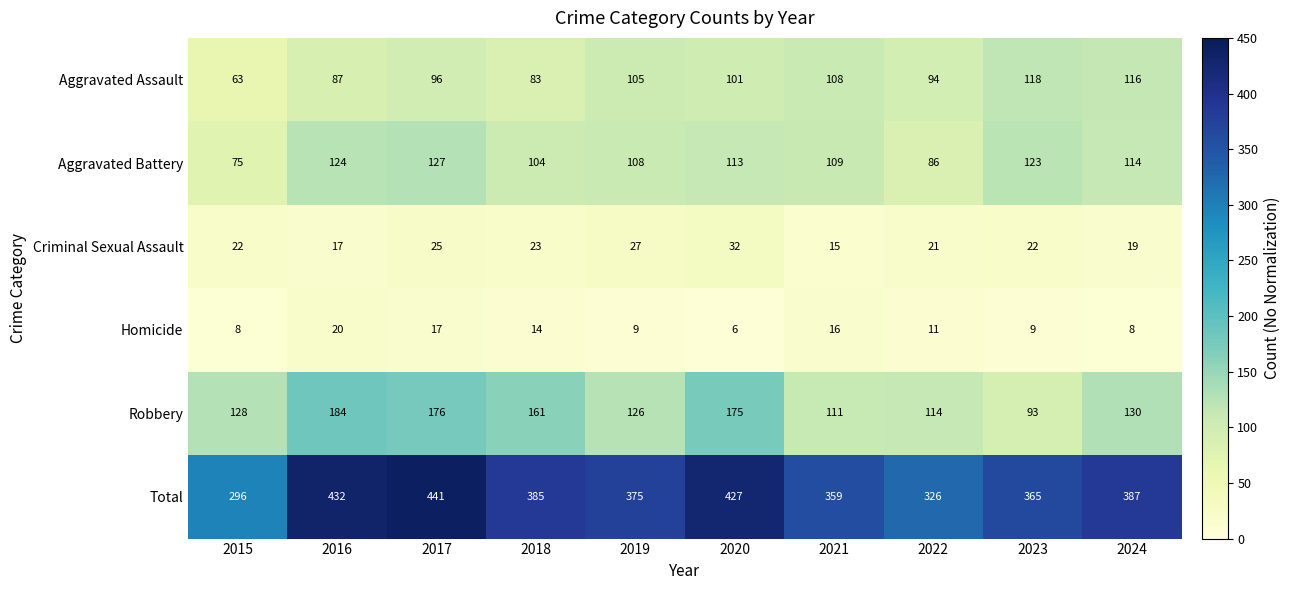

At which label is Aggravated Assault closest to 90?

2016